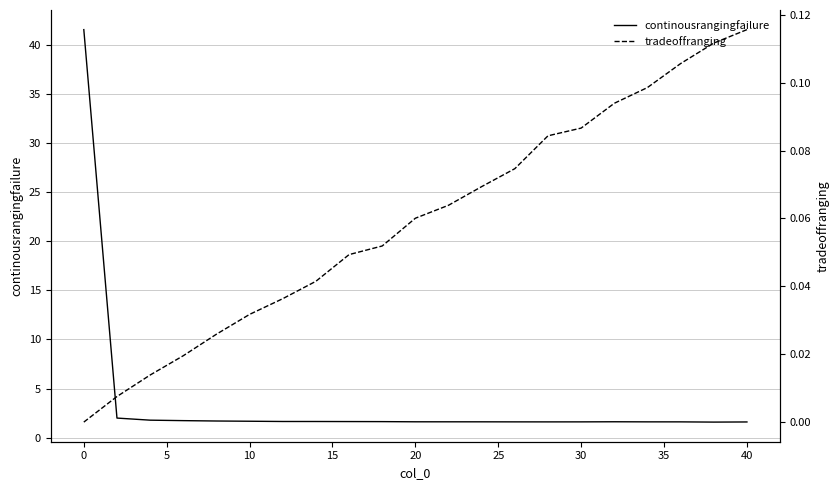

How many lines are shown in the chart?

2